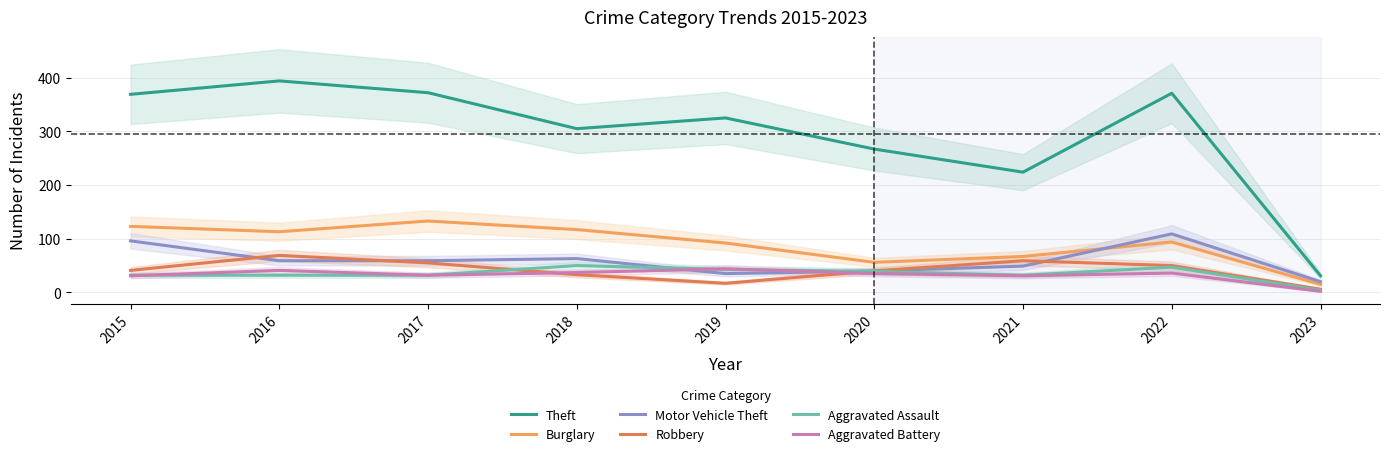

Which series has the largest range (max minus min)?

Theft